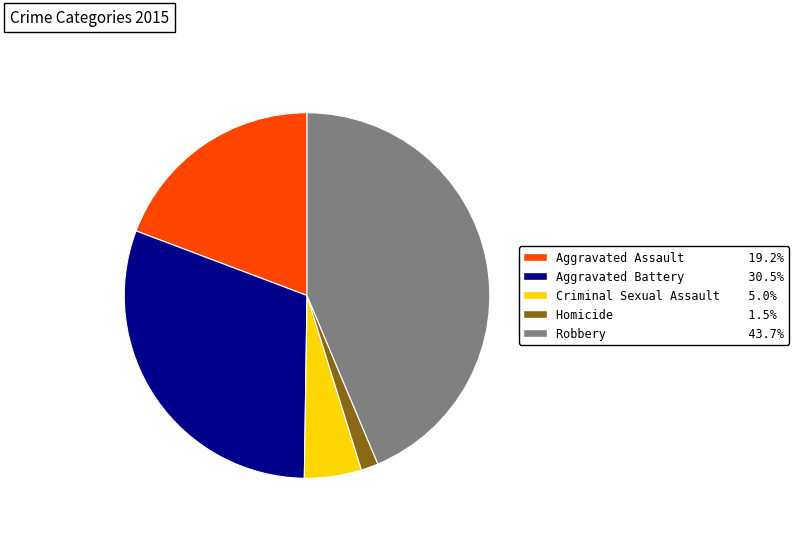

How many segments does this pie chart have?

5